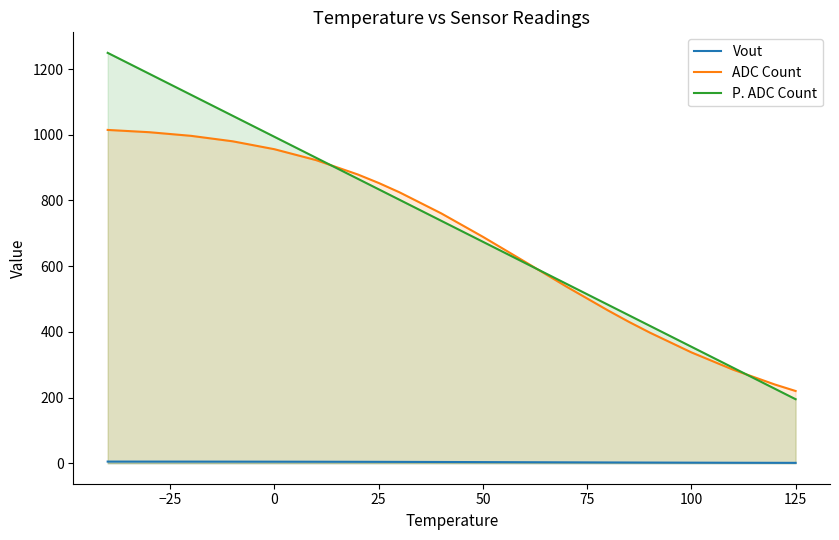

True or false: ADC Count has a value of 245.4 at 50.

False